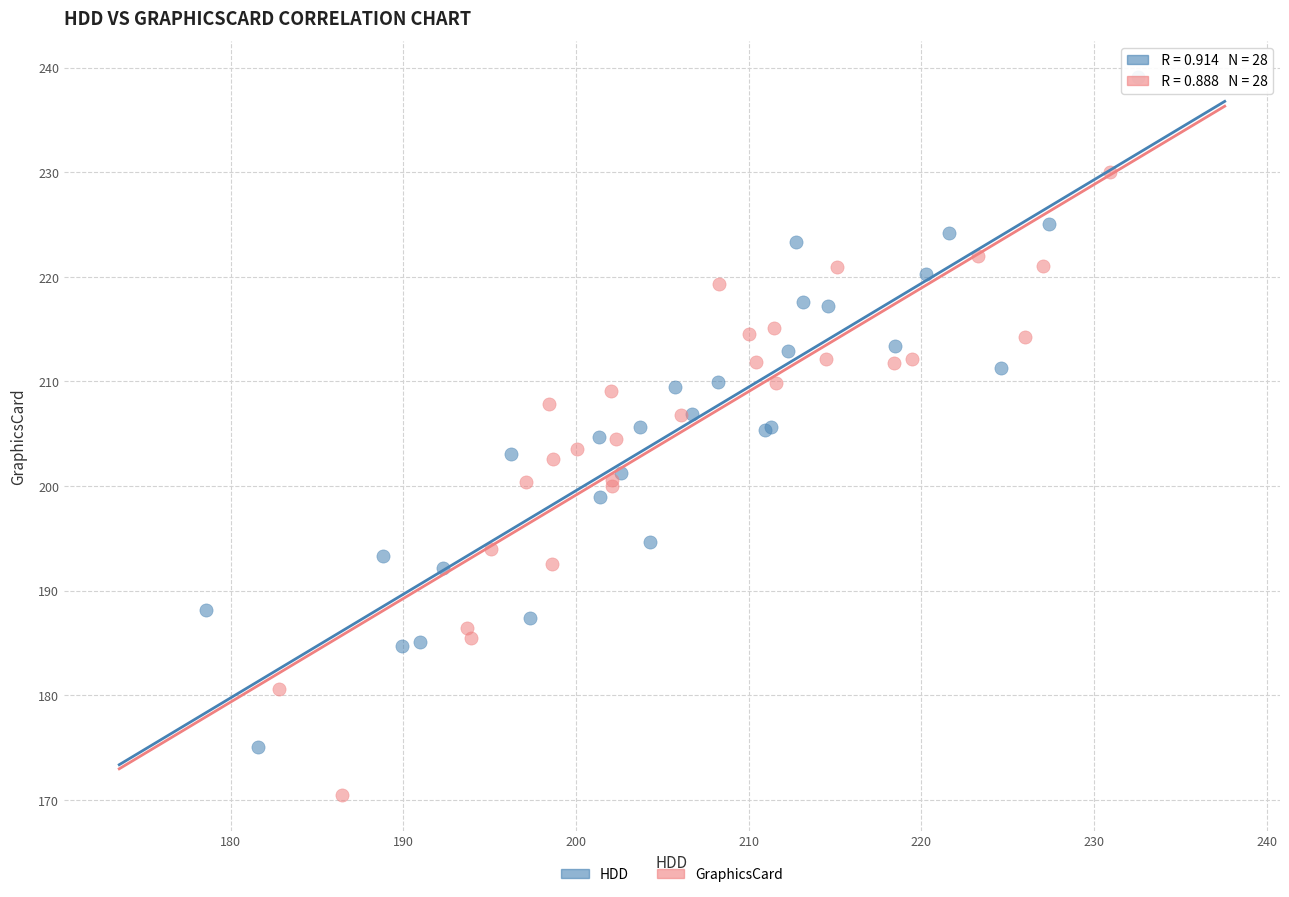

What are all the series names shown in the legend?

HDD, GraphicsCard